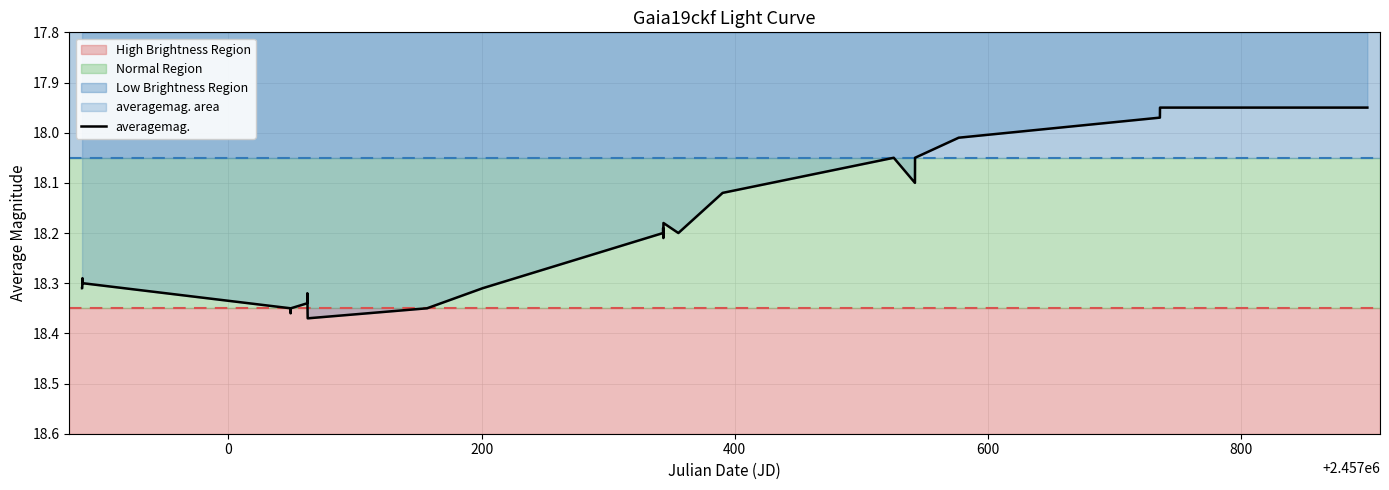

How many lines are shown in the chart?

1